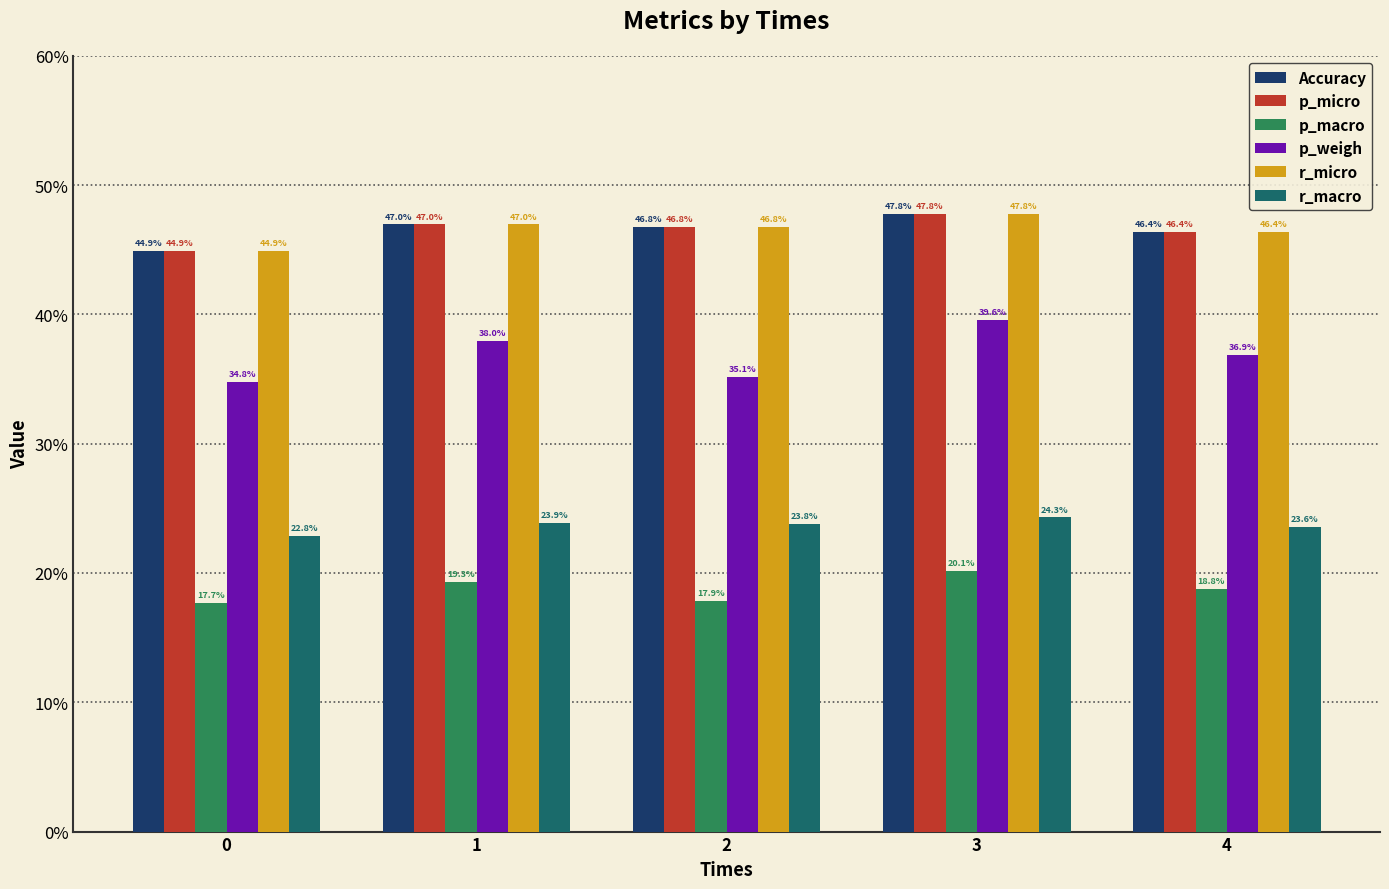

Are the bars horizontal?

No